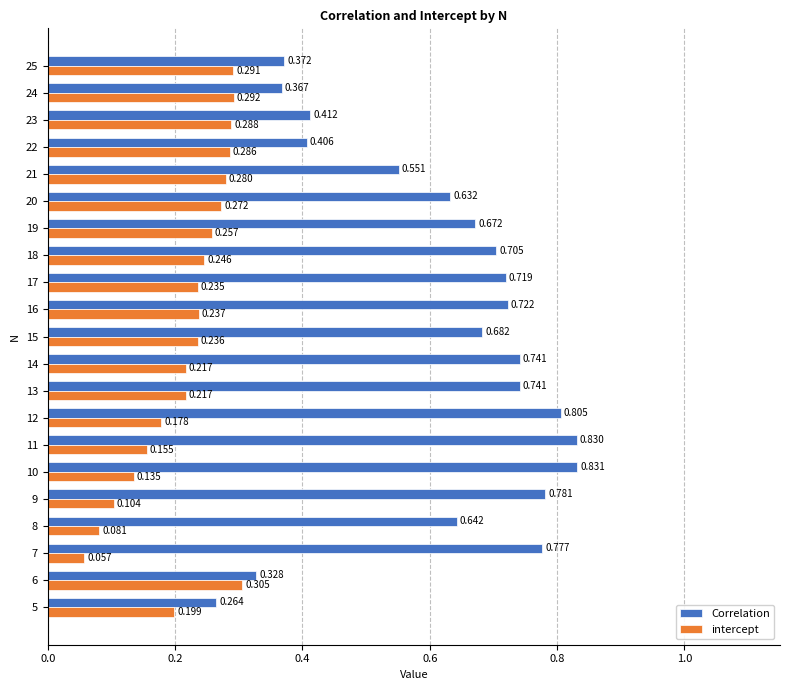

Rank the series at 23 from lowest to highest value.

intercept, Correlation